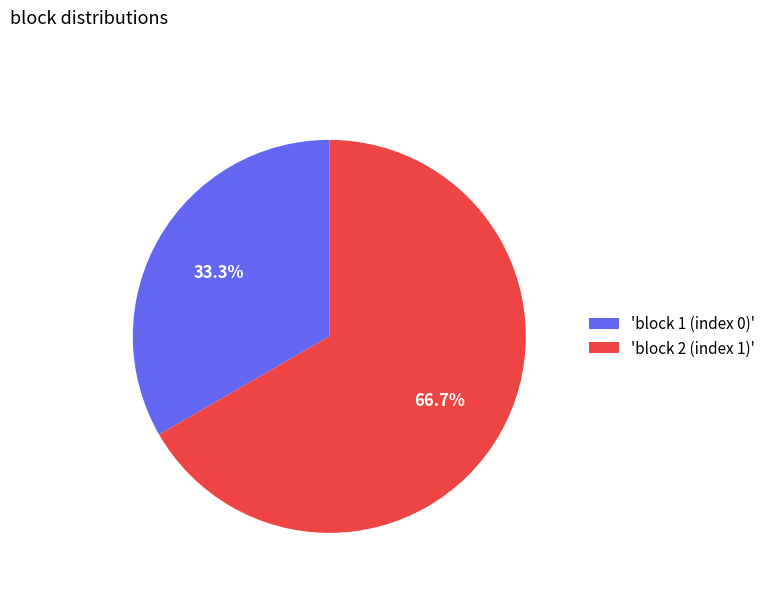

Which category has the smallest portion of the pie?

'block 1 (index 0)'